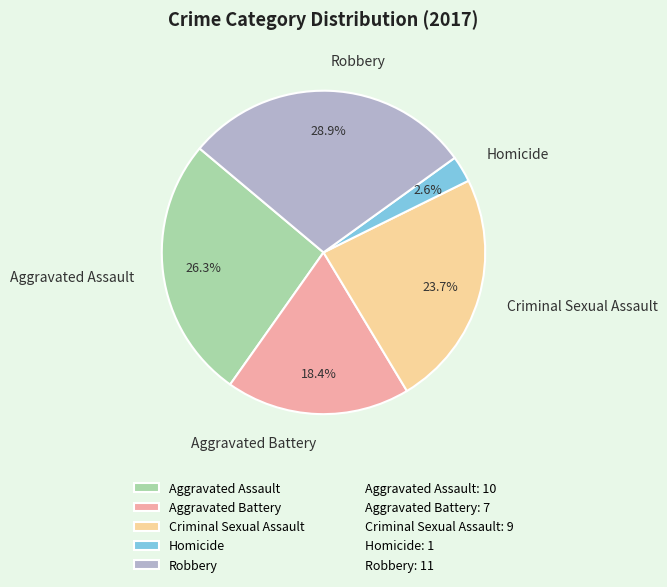

Is Criminal Sexual Assault the majority of the pie?

No